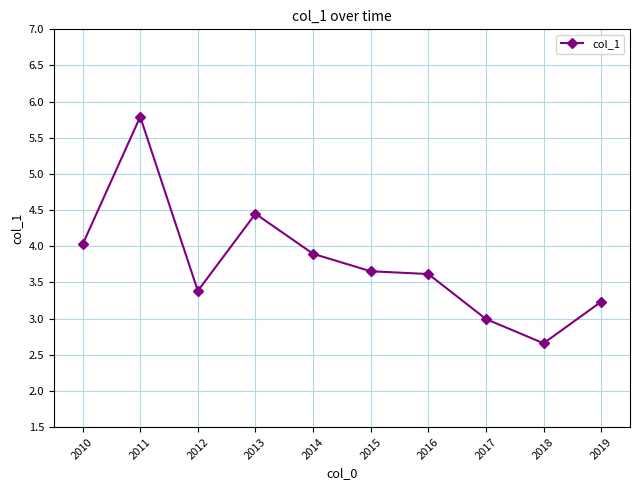

Reading right to left, what are all the values shown in this chart?

3.2	2.7	3.0	3.6	3.7	3.9	4.5	3.4	5.8	4.0